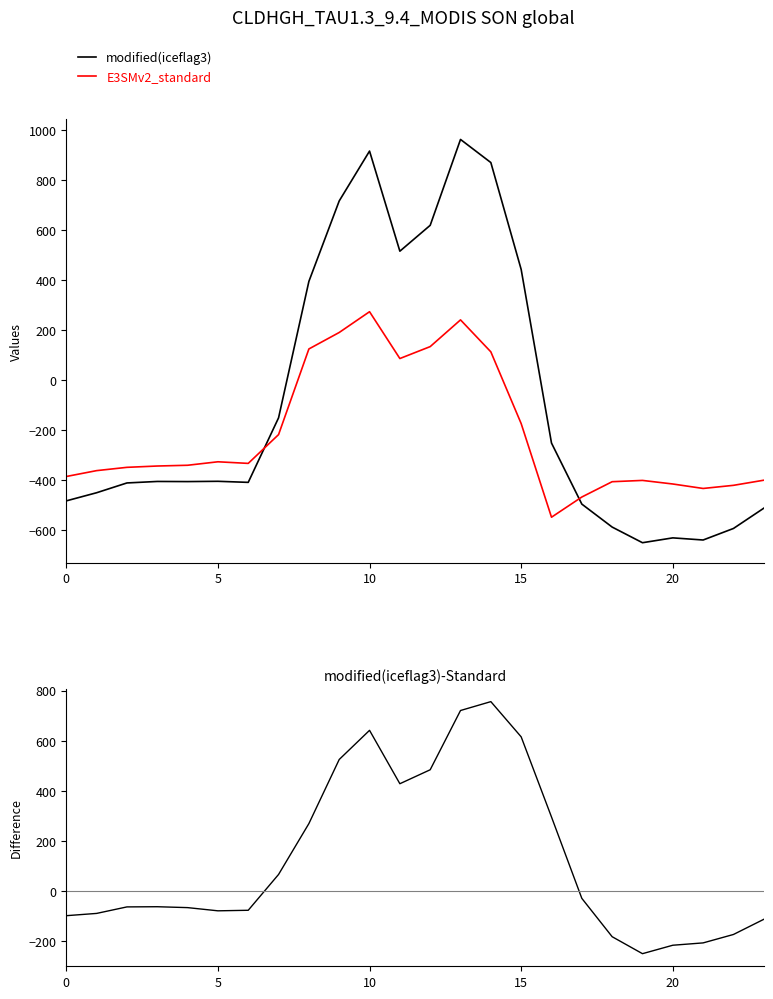

Reading left to right, list all the values displayed in this chart.

modified(iceflag3): -482.0	-449.5	-410.3	-404.4	-404.9	-403.8	-408.0	-150.1	395.3	716.9	916.2	516.0	619.4	962.7	870.3	443.0	-250.9	-494.8	-586.7	-649.2	-629.9	-638.4	-592.3	-511.3
E3SMv2_standard: -384.6	-361.1	-347.9	-342.7	-339.6	-325.7	-332.2	-217.1	125.2	191.1	274.1	87.0	134.6	241.5	113.7	-173.1	-547.3	-466.6	-405.4	-400.2	-414.5	-432.4	-419.9	-399.4
modified(iceflag3)-Standard: -97.4	-88.4	-62.4	-61.7	-65.3	-78.0	-75.8	67.0	270.1	525.8	642.1	429.1	484.8	721.2	756.6	616.1	296.4	-28.3	-181.3	-249.0	-215.3	-206.0	-172.4	-111.9